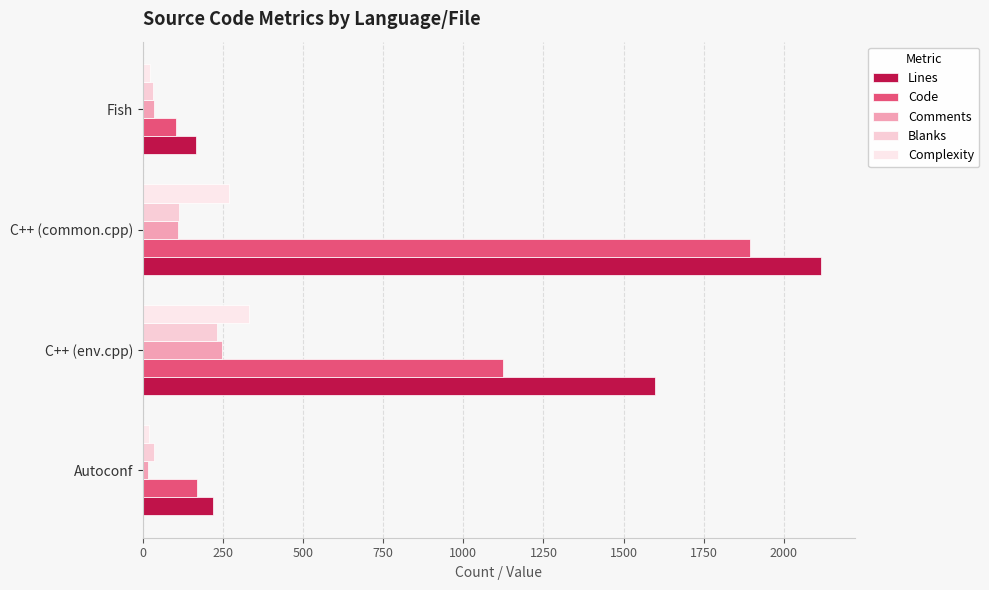

What is the difference between the maximum and minimum values in the Comments series?

231